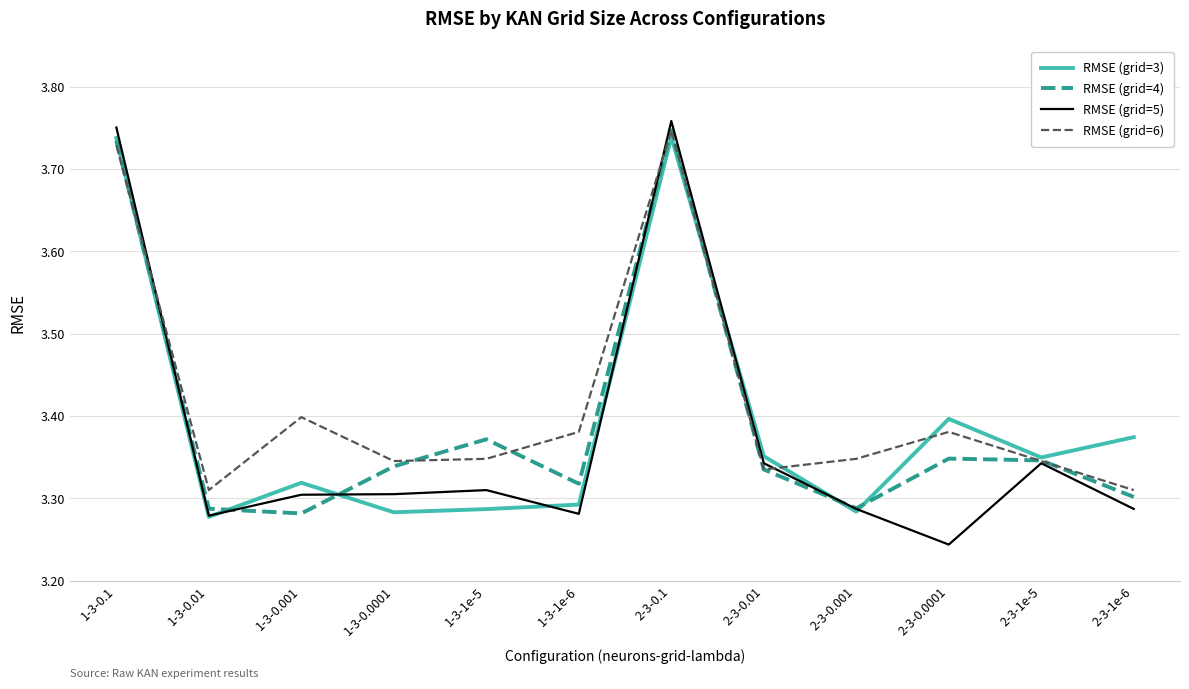

At which category does the chart reach its minimum across all series?

2-3-0.0001